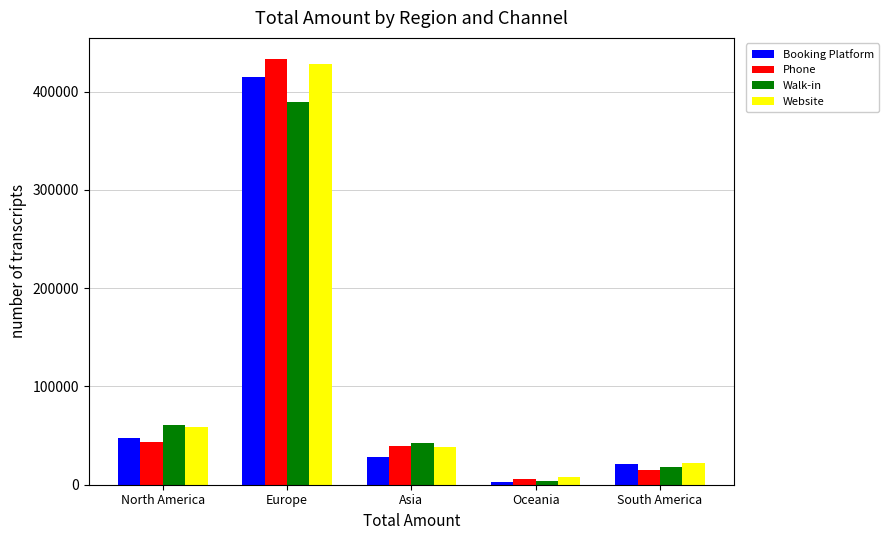

Reading right to left, transcribe all the data shown in this chart.

Booking Platform: 21350	3013	27936	414911	47588
Phone: 15041	5372	39790	433008	43405
Walk-in: 18454	3575	42191	389769	61093
Website: 22260	7483	38223	427918	58835